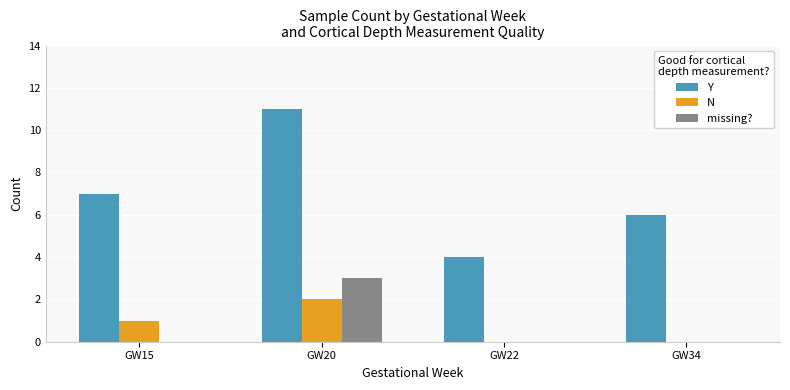

The value of Y at GW22 is 2. True or false?

False